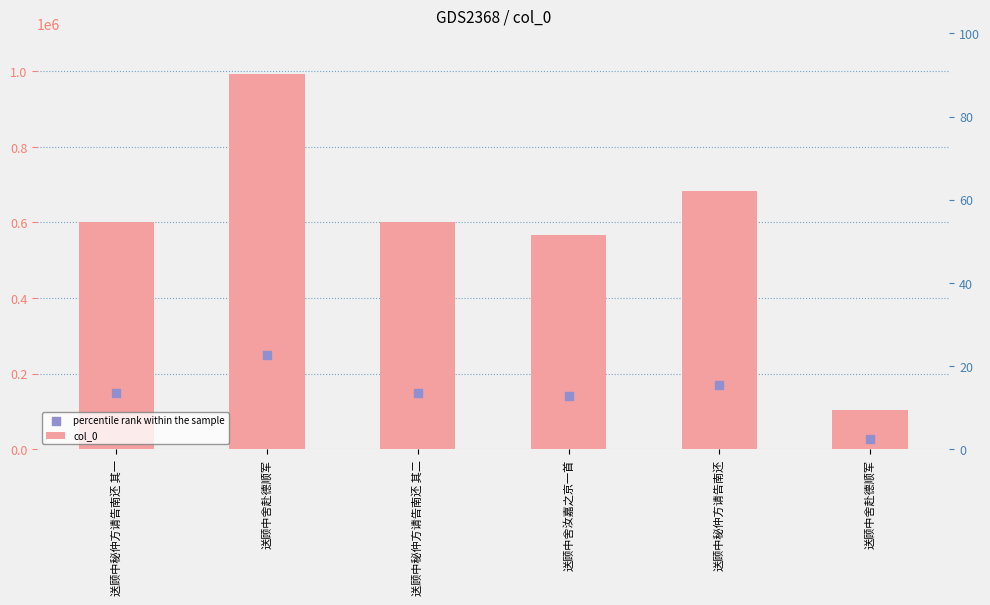

Is the value of percentile rank within the sample at 送顾中秘仲方请告南还 其一 greater than the value of col_0 at 送顾中舍赴德顺军?

No